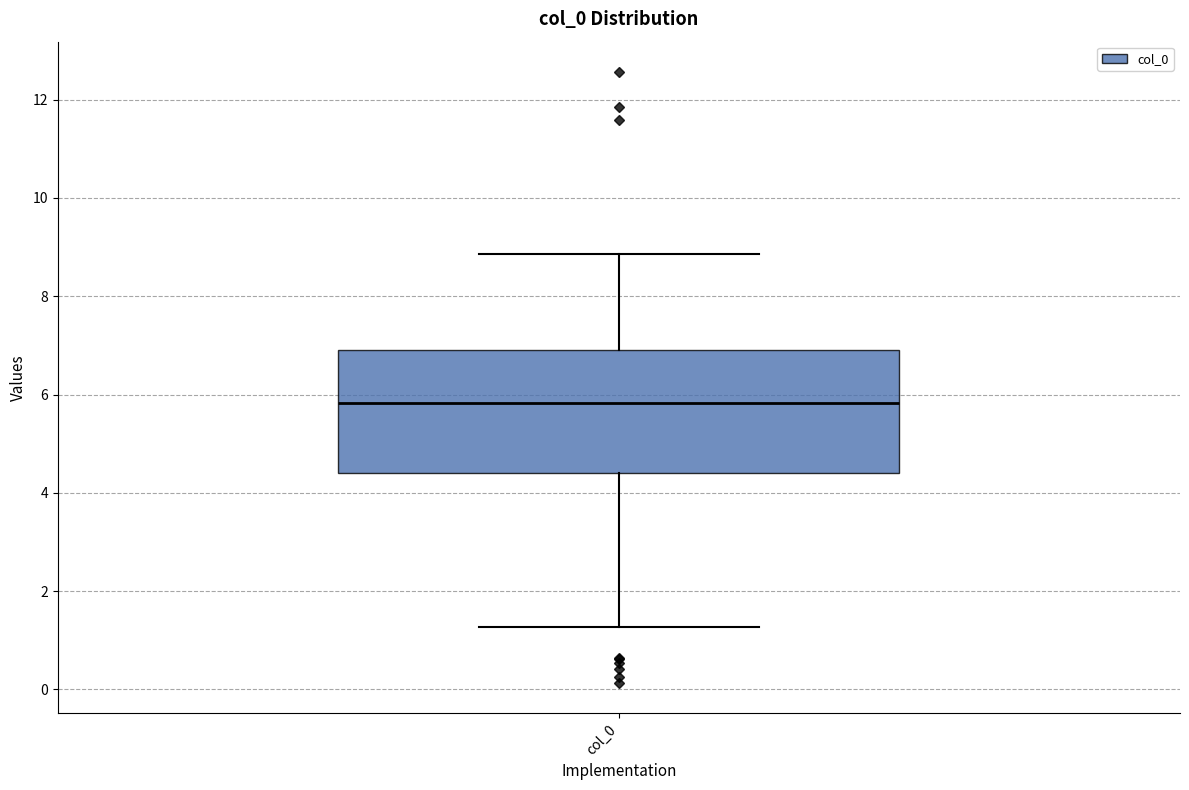

Read this box plot against the y-axis: the position of the median line, the range covered by the box, and the ends of both whiskers. The values are not printed on the chart, so give them approximately, as read against the axis.

median 5.8, box 4.4 to 7.0, whiskers 1.2 to 8.8